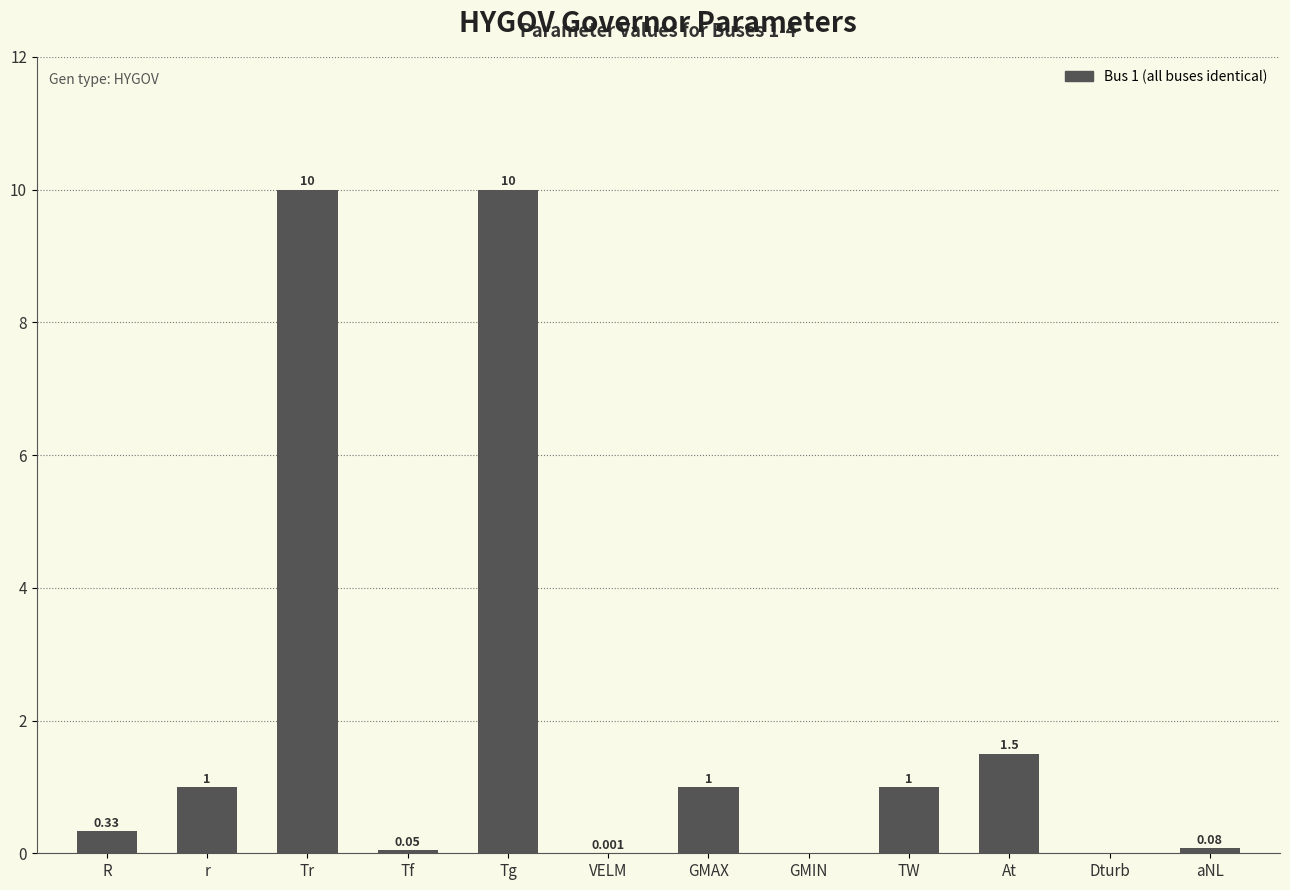

What is the sum of the values at Tg and Tr?

20.0